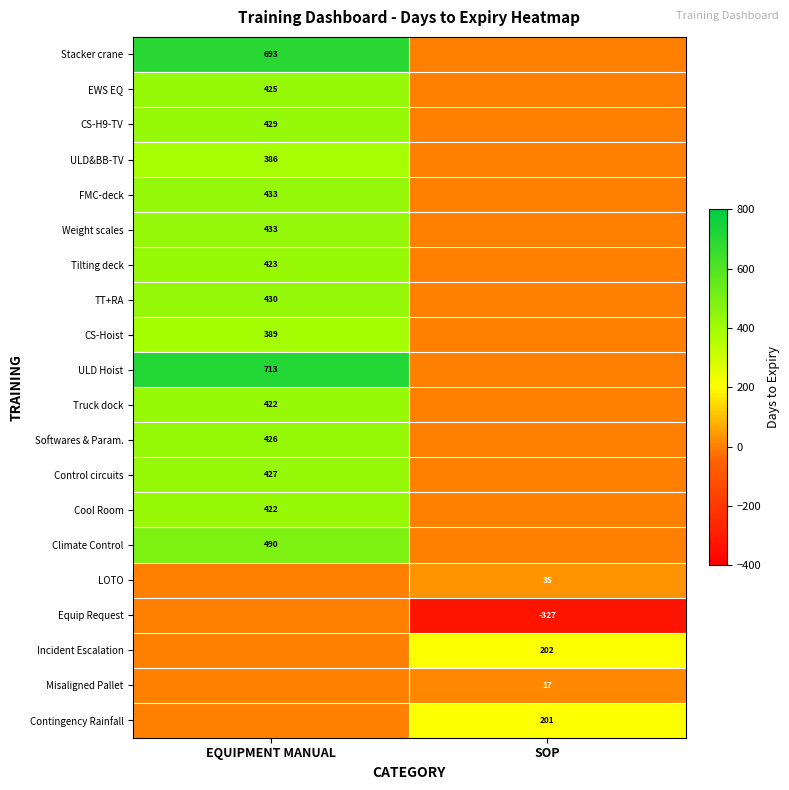

The value of Tilting deck at EQUIPMENT MANUAL is 423. True or false?

True